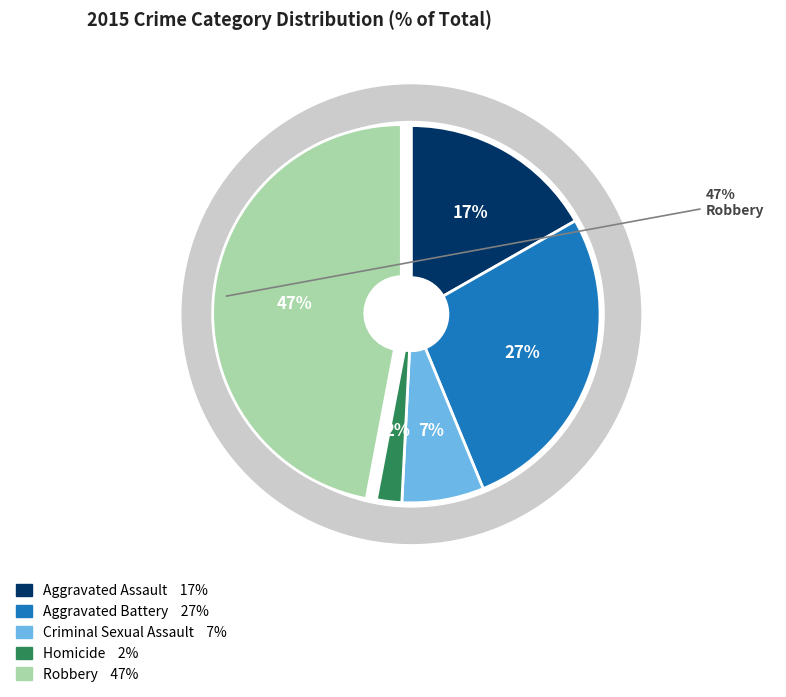

To the nearest percent, what percentage of the pie is Homicide?

2%